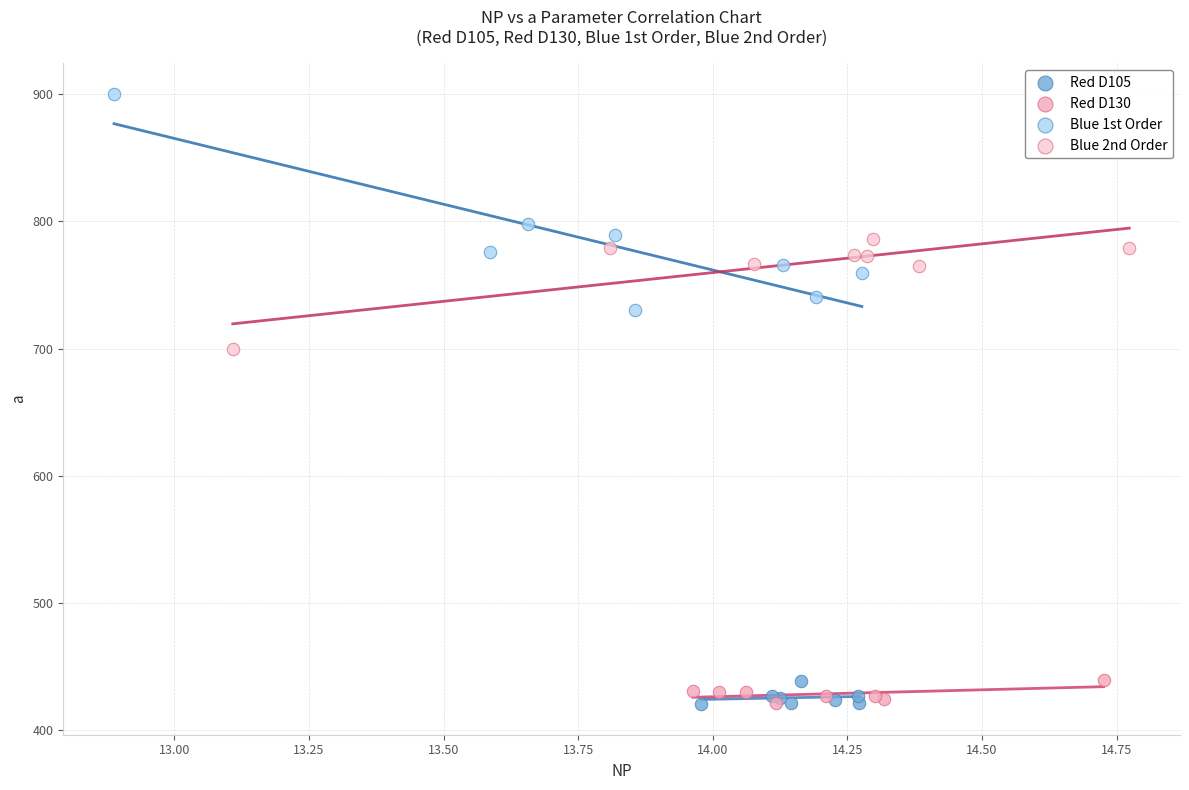

Which series contains the highest Y value?

Blue 1st Order